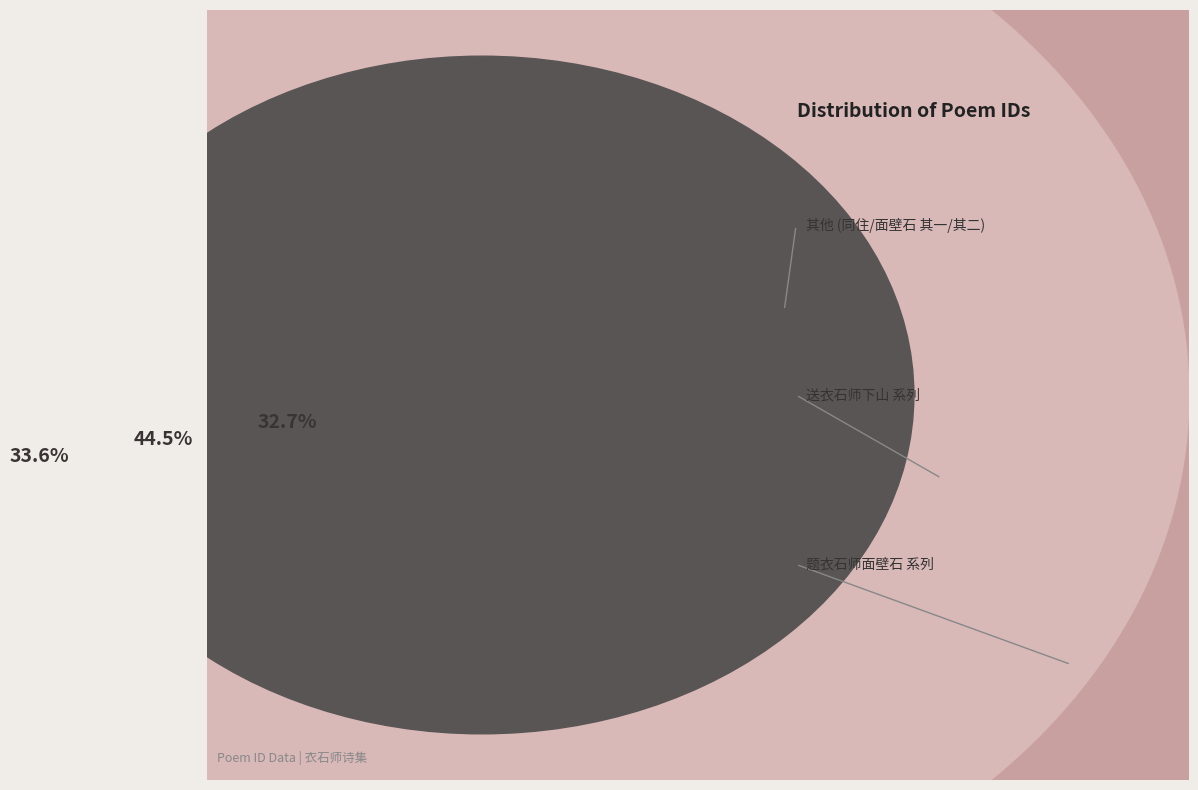

The 题衣石师面壁石 其二 slice represents 5% of the pie. True or false?

False